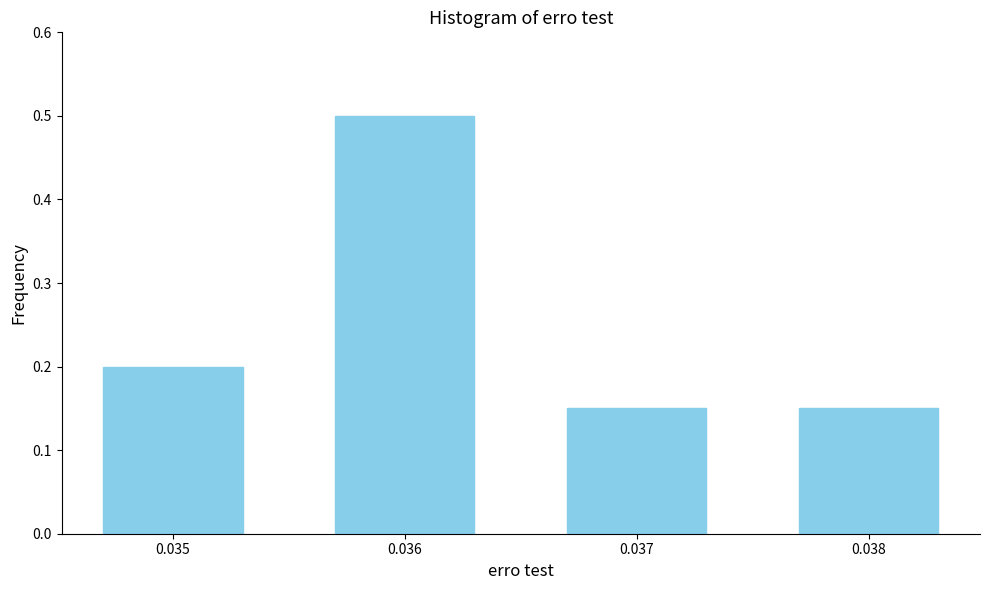

Count the values in the range 0 to 1.

4